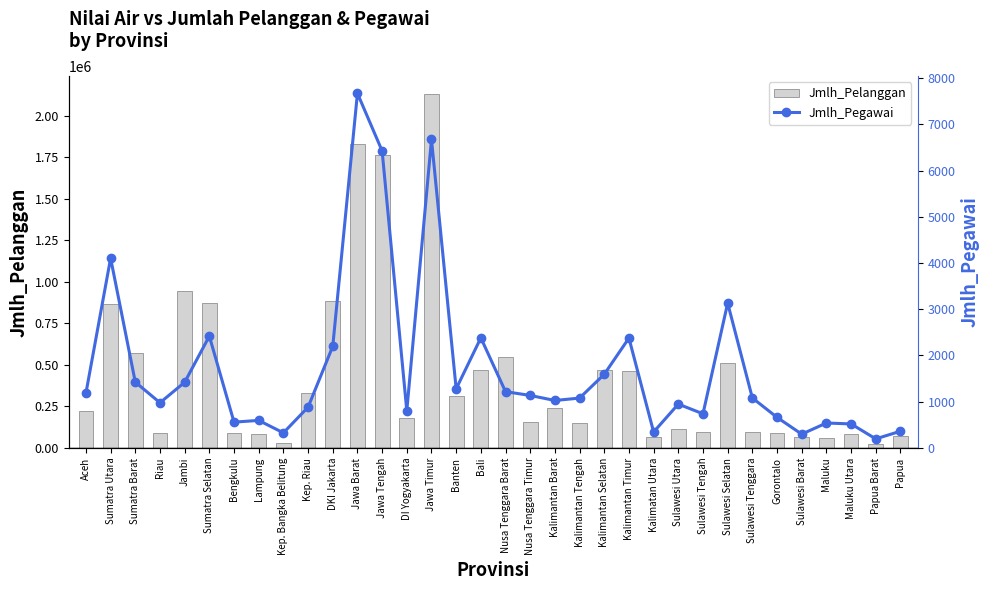

Is it true that Jmlh_Pegawai equals 851 at Bengkulu?

False